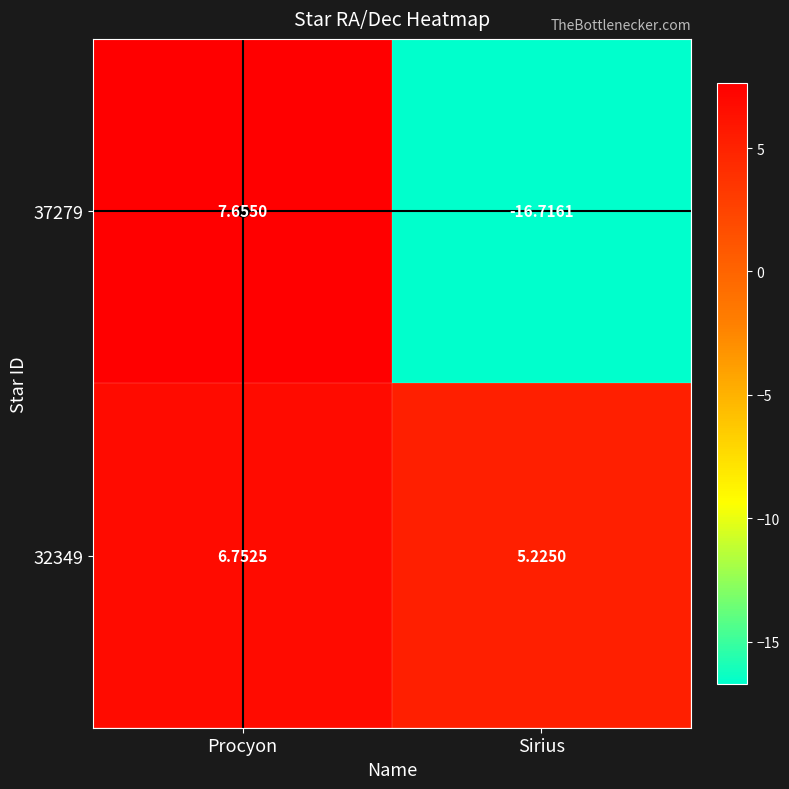

At which label does 37279 first exceed 7?

Procyon